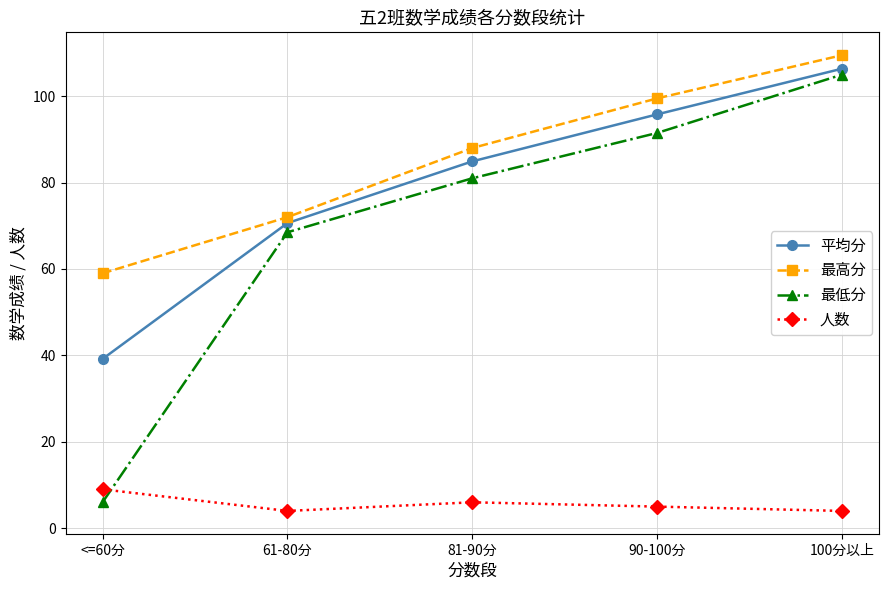

What is the label of the 4th point from the left?

90-100分